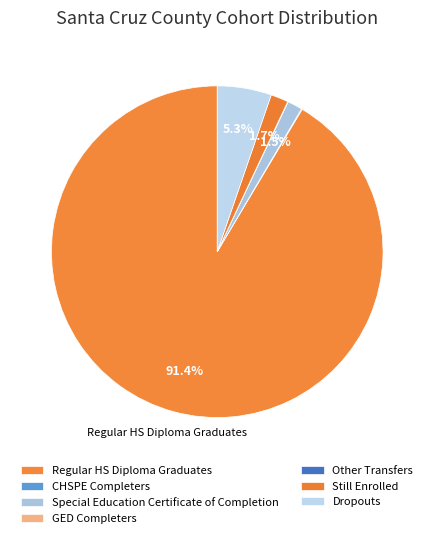

How much of the chart is everything except CHSPE Completers?

99.9%